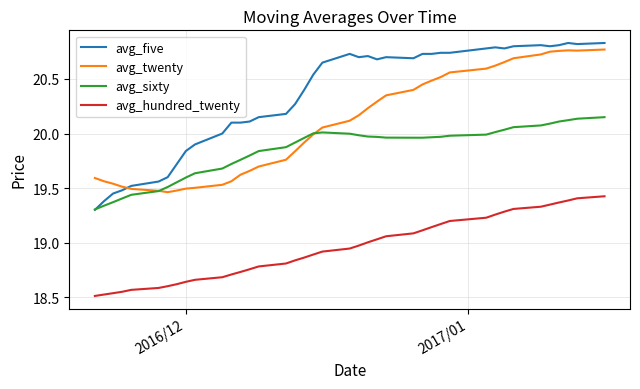

True or false: avg_five and avg_hundred_twenty intersect in this chart.

False